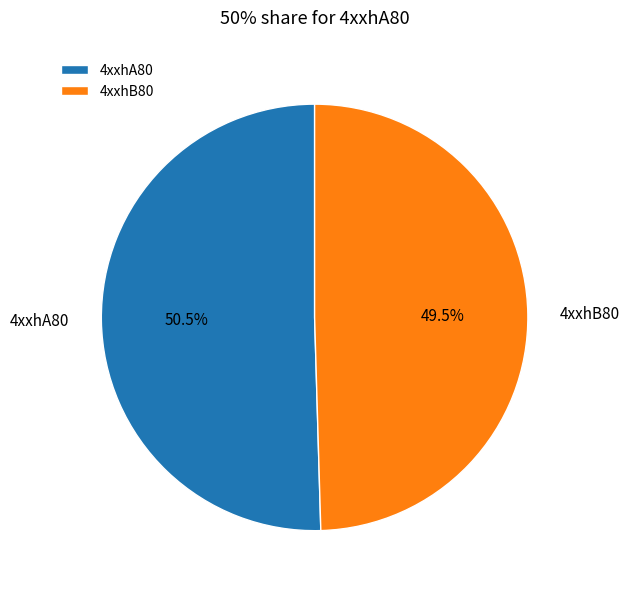

Which category has the biggest portion of the pie?

4xxhA80